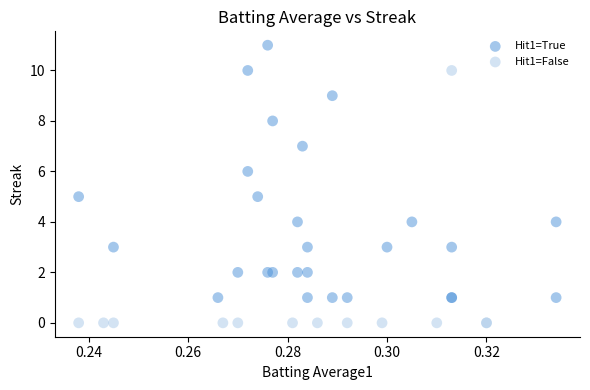

Which series reaches the maximum Y coordinate?

Hit1=True